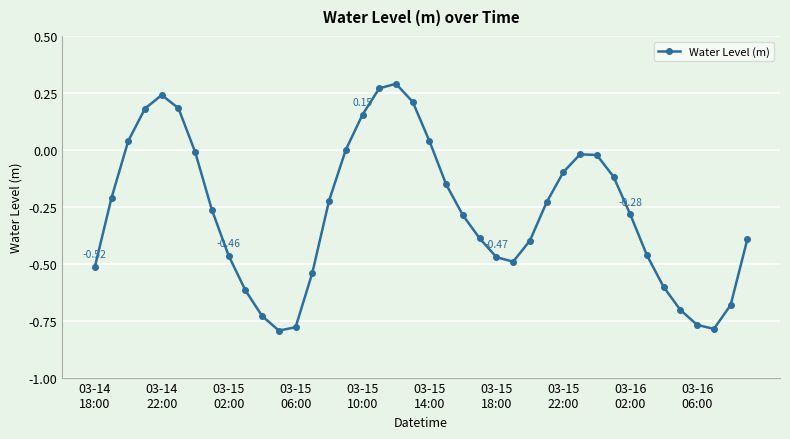

How many interior local valleys (lower than both neighbors) does the data have?

3